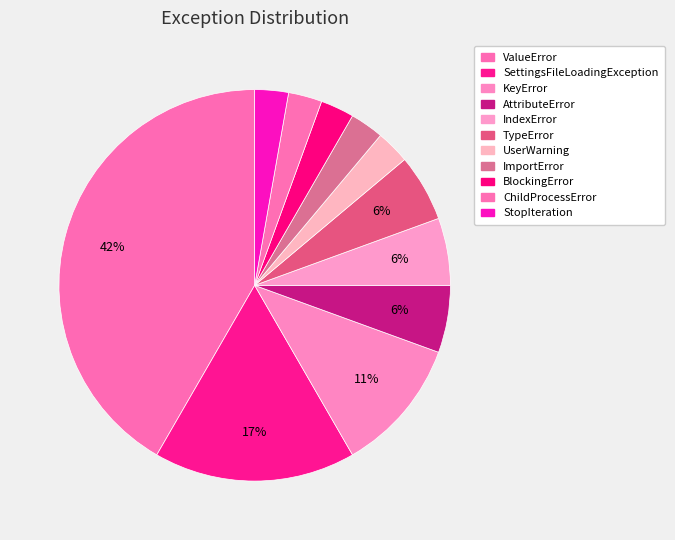

What percentage is the ValueError slice, to the nearest percent?

42%